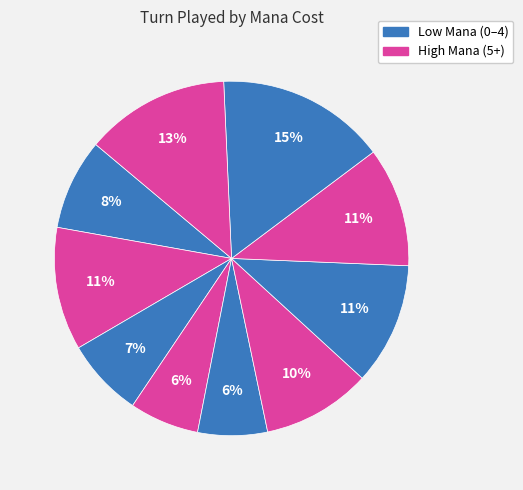

How many slices are in this pie chart?

10